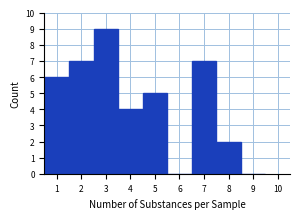

Reading left to right, transcribe this chart: for each bar, give the range it covers on the x-axis and its height. The values are not printed on the chart, so give them approximately, as read against the axis.

0.5 to 1.5: 6
1.5 to 2.5: 7
2.5 to 3.5: 9
3.5 to 4.5: 4
4.5 to 5.5: 5
5.5 to 6.5: 0
6.5 to 7.5: 7
7.5 to 8.5: 2
8.5 to 9.5: 0